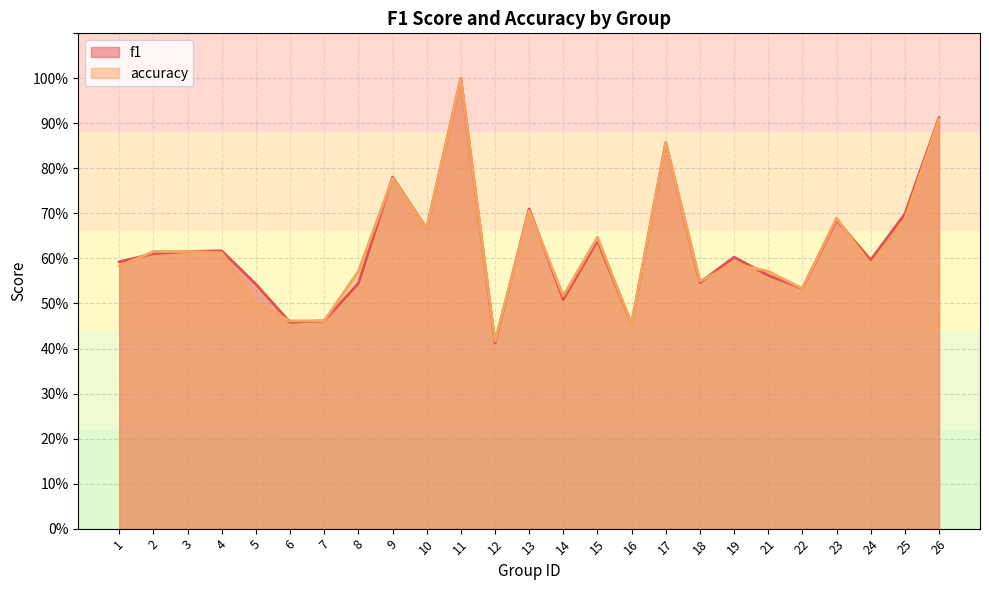

What is the difference between the second highest and second lowest values in the accuracy series?

0.5